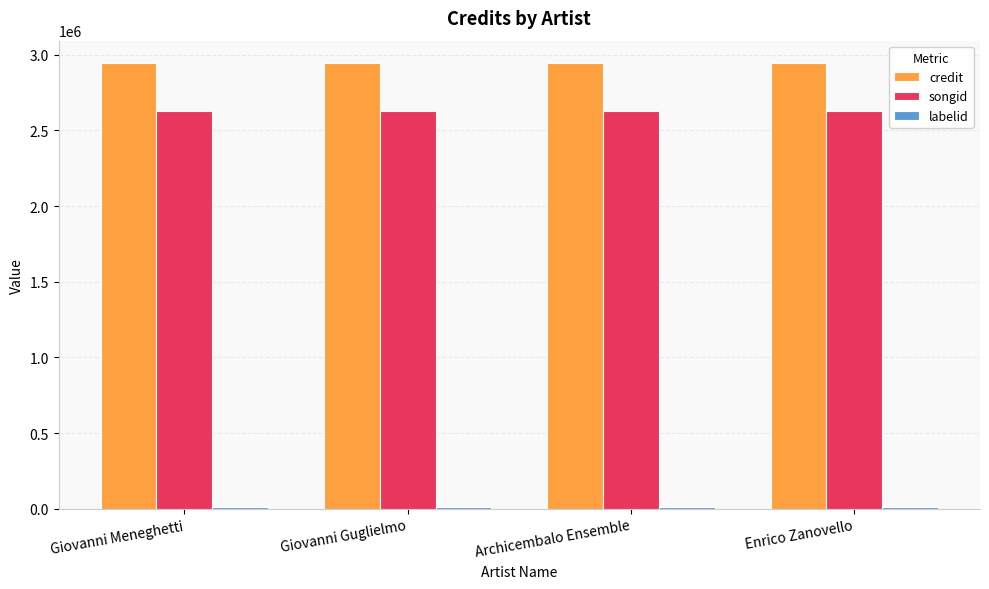

What is the maximum value shown in the chart?

2946427